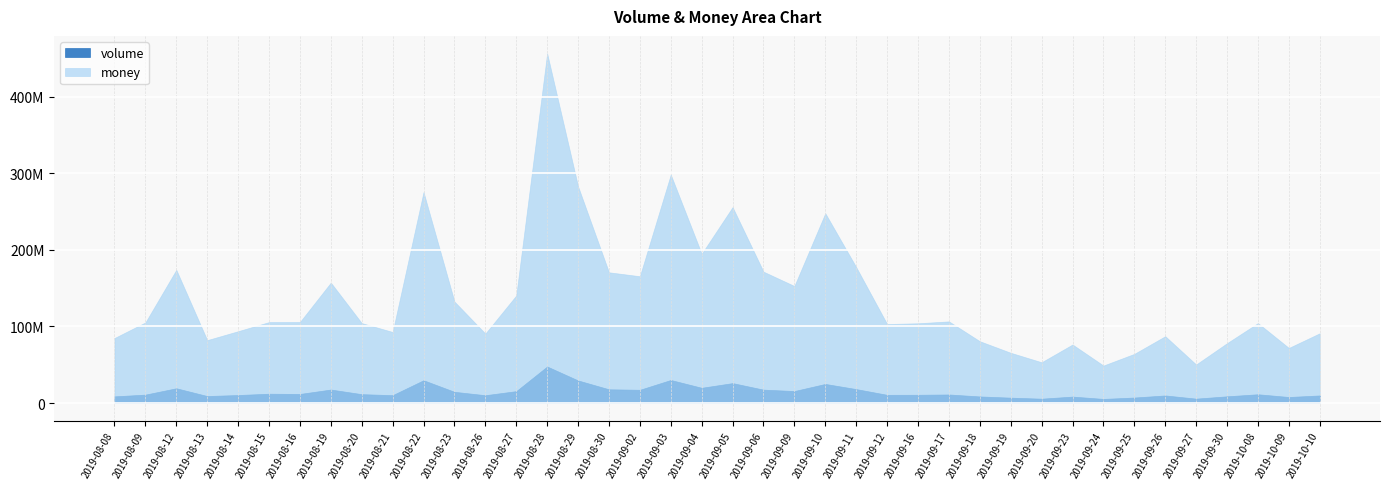

Rank the series by their average value, from highest to lowest.

money, volume